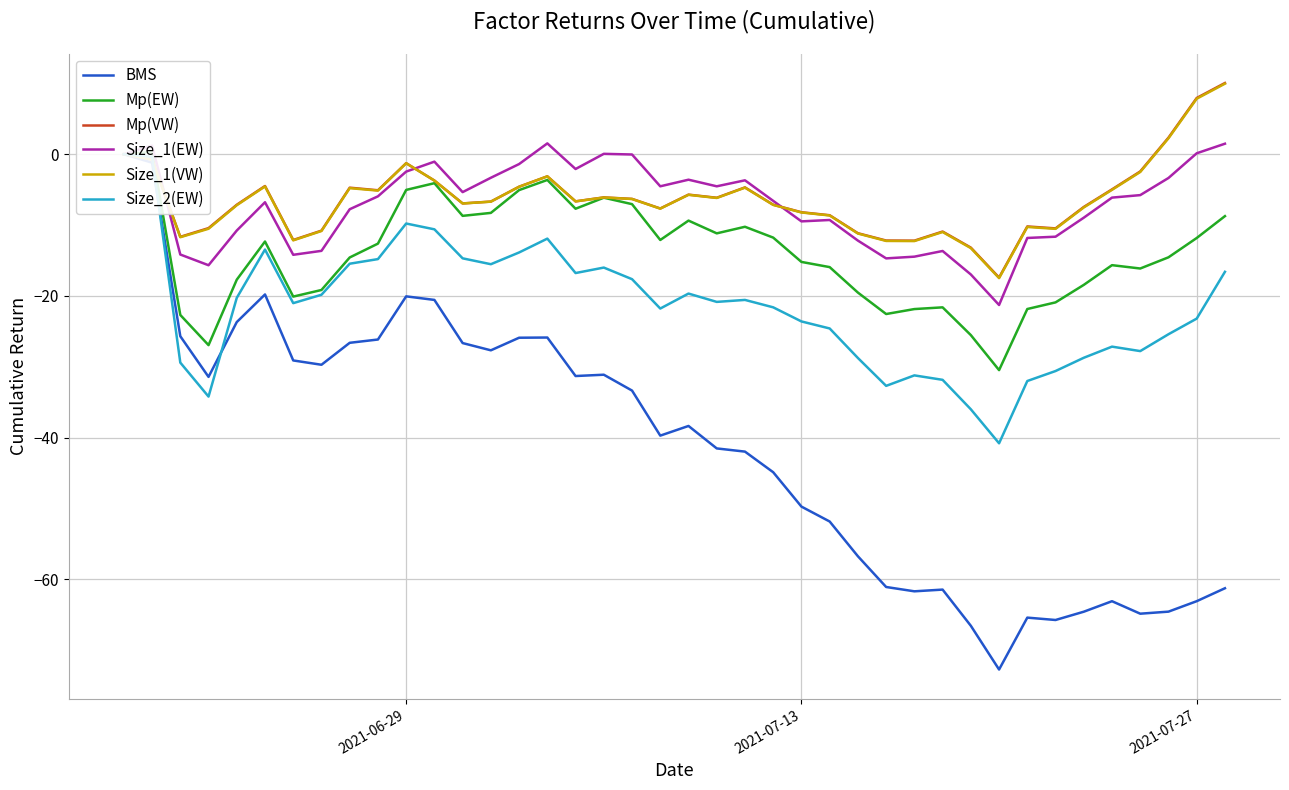

What is the average value of the Size_1(EW) series?

-7.1